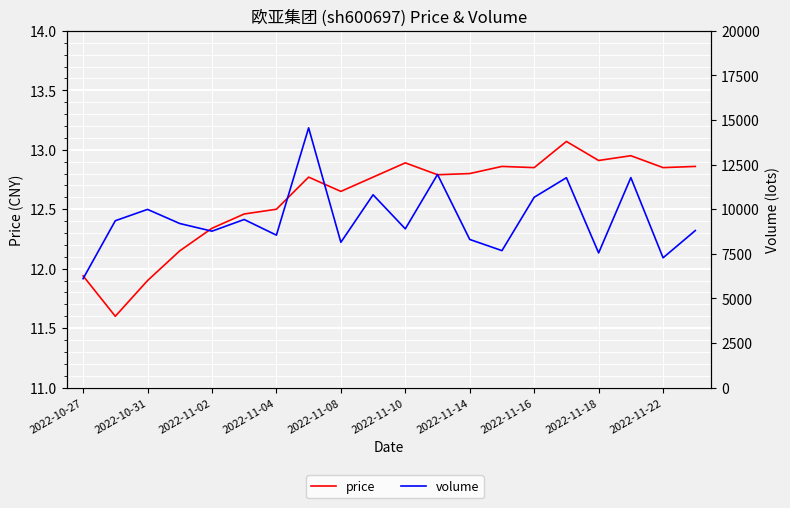

What are all the series names shown in the legend?

price, volume